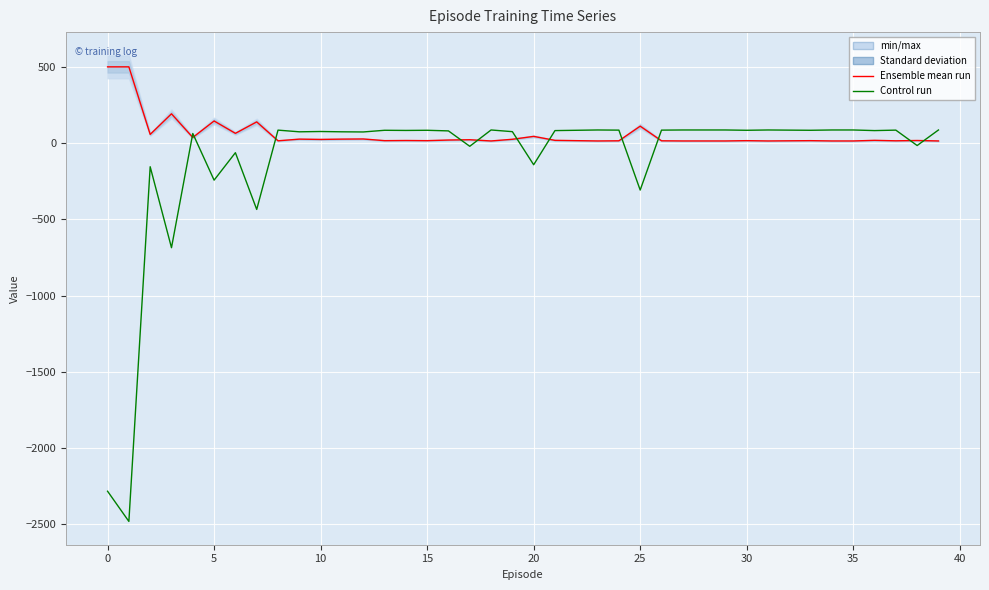

Is it true that Control run equals 75 at 19?

True